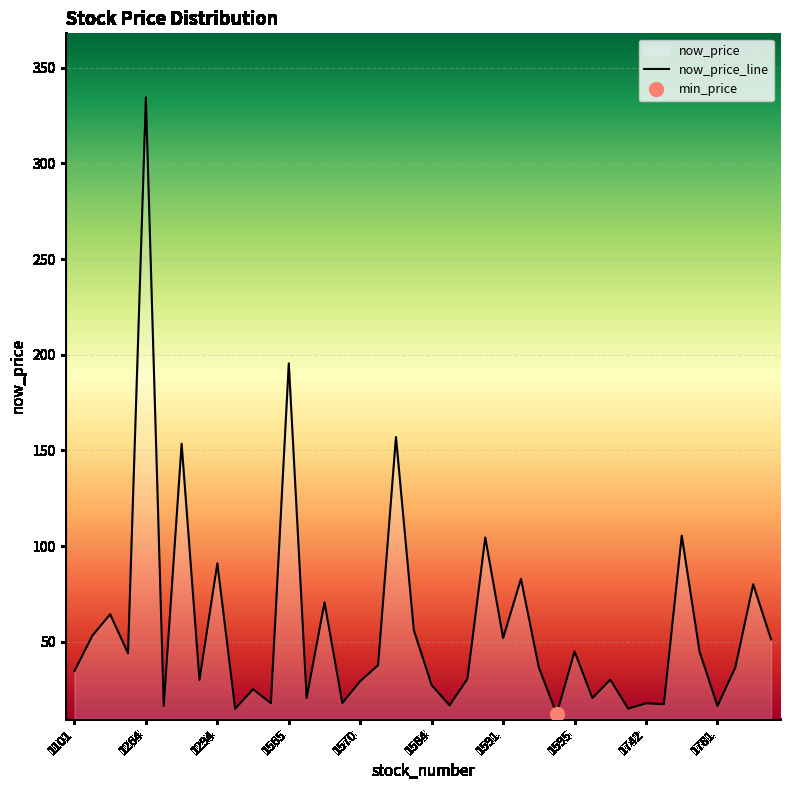

What is the maximum value shown in the chart?

334.5